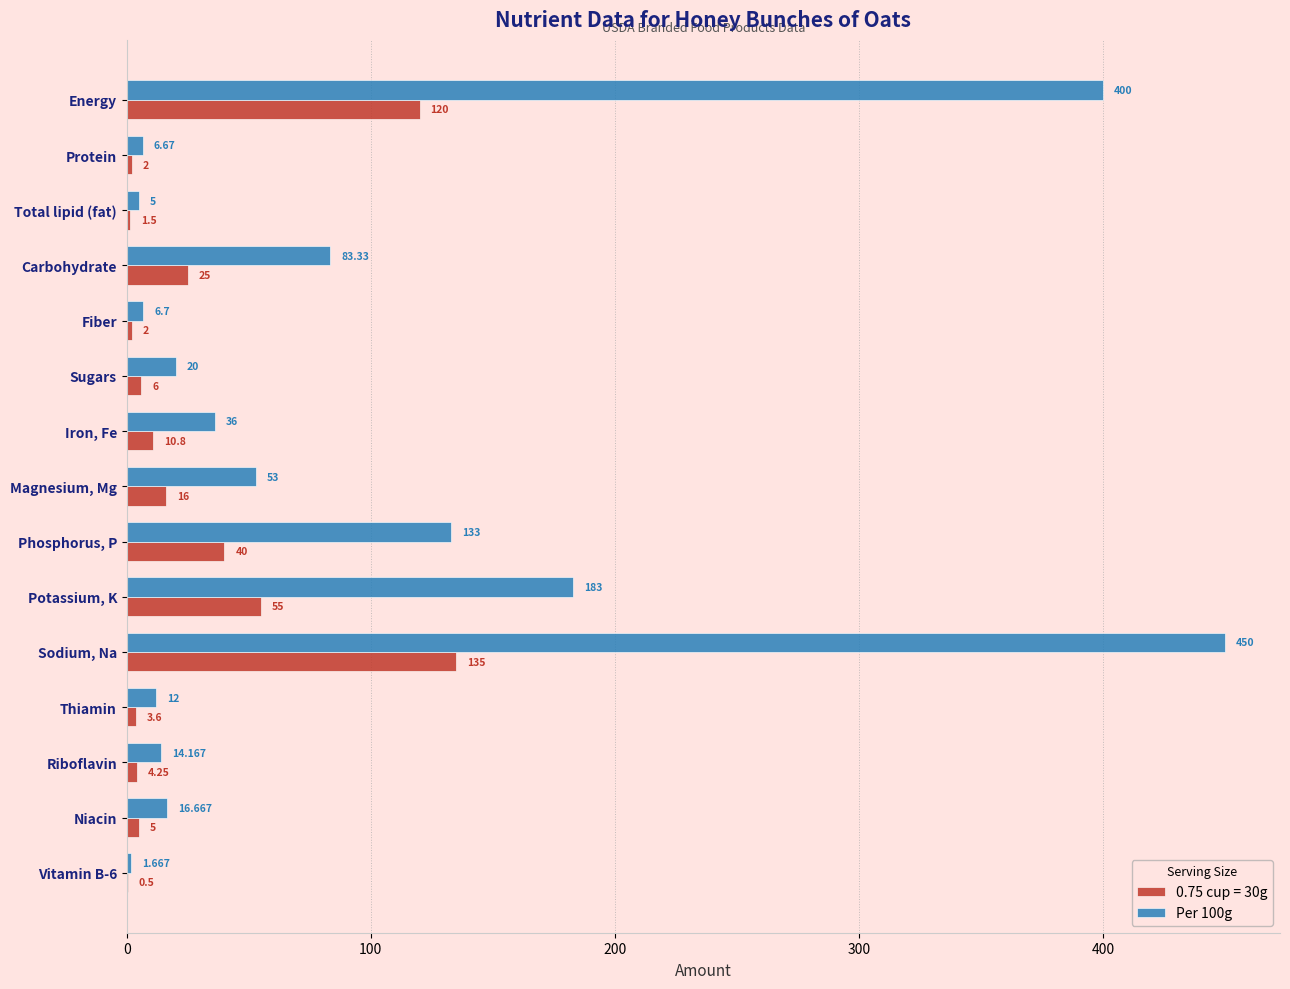

Is the value of 0.75 cup = 30g at Energy greater than the value of Per 100g at Fiber?

Yes